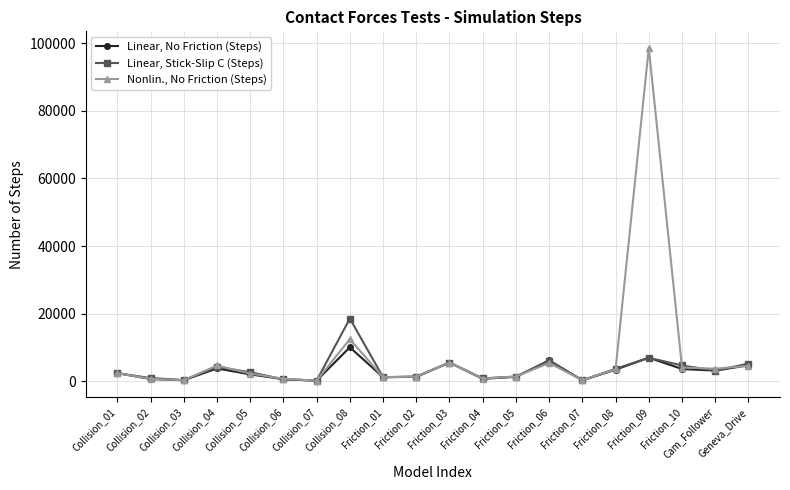

Where is Nonlin., No Friction (Steps) nearest to the value 49400?

Collision_08